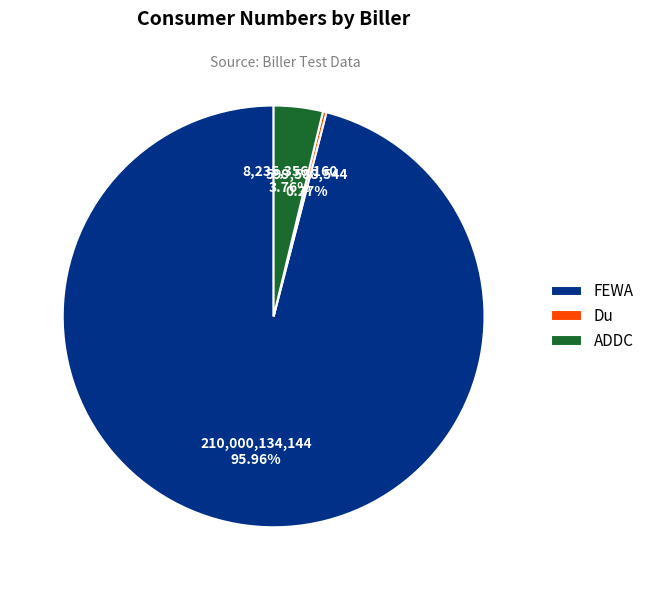

Which has a higher value, ADDC or FEWA?

FEWA